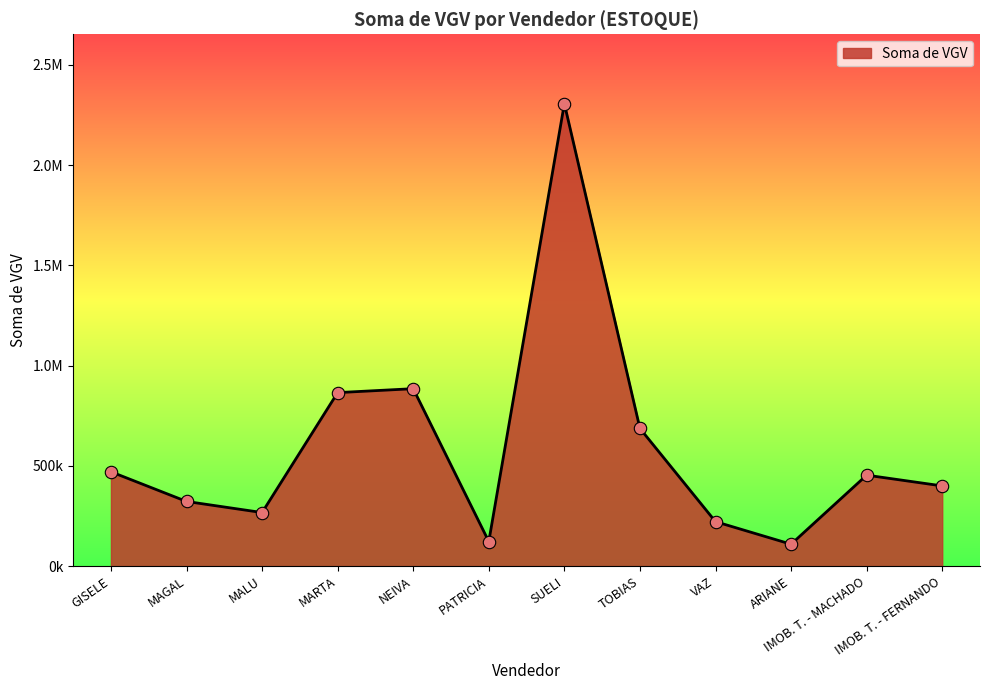

Approximately how many times larger is the value at IMOB. T. - MACHADO compared to NEIVA?

0.5